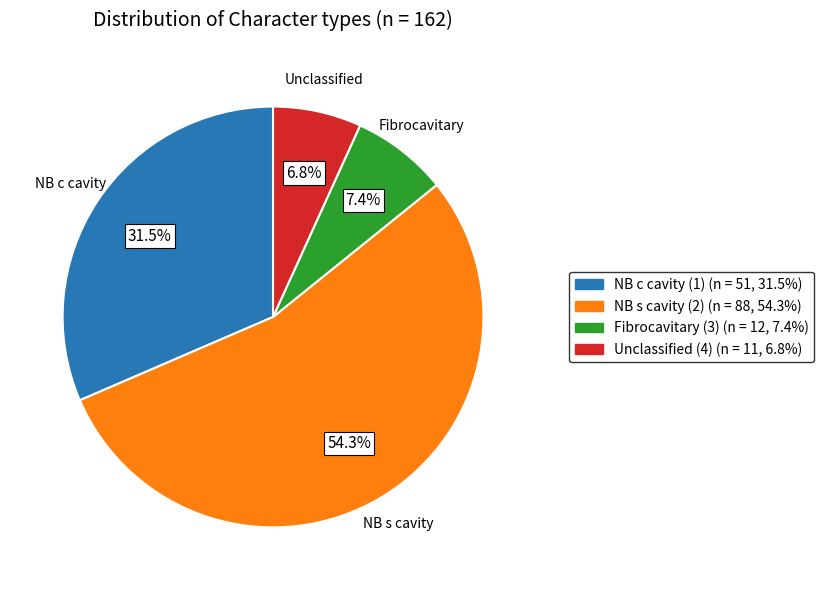

Which slice represents more than half of the pie?

NB s cavity (2)